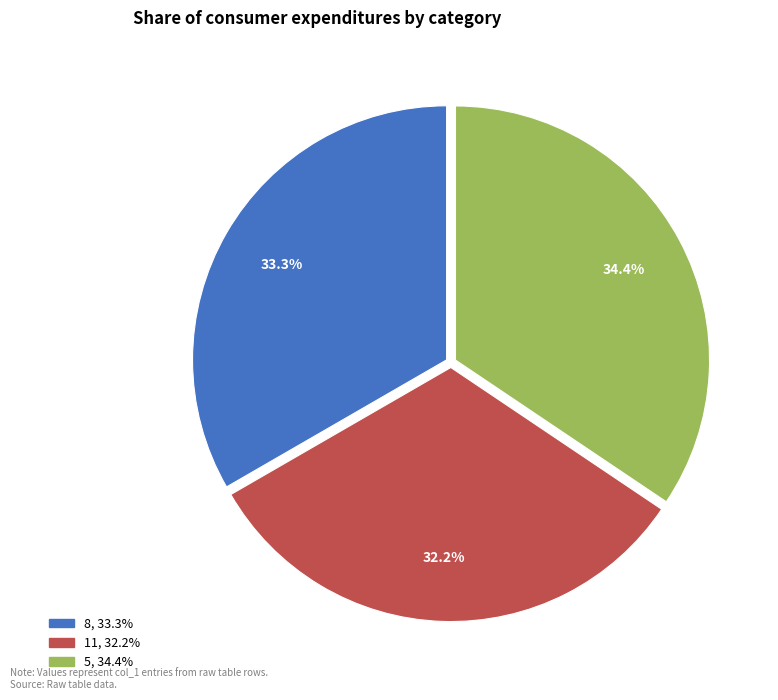

Approximately how many times larger is the value at 5 compared to 11?

1.1